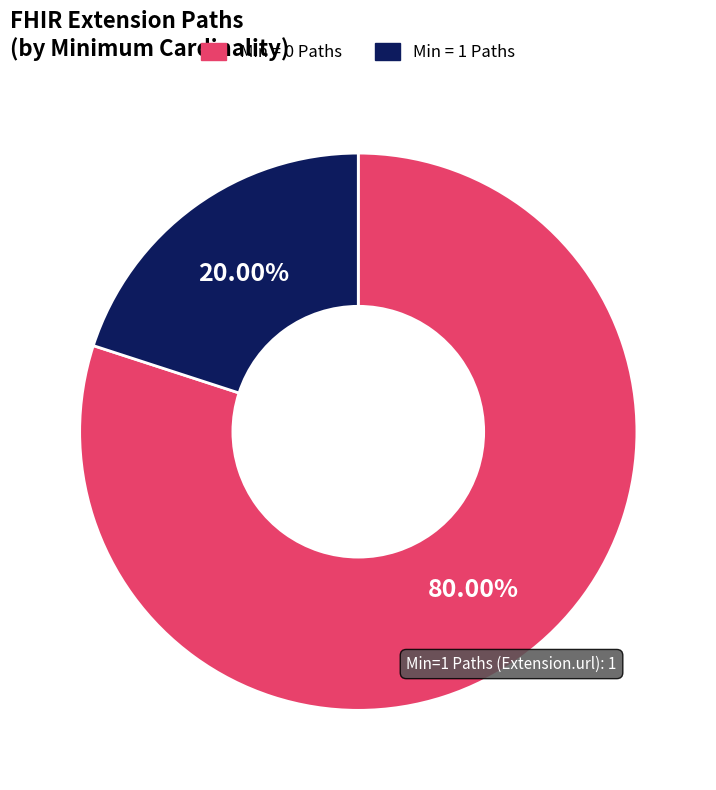

Does any single category account for the majority?

Yes